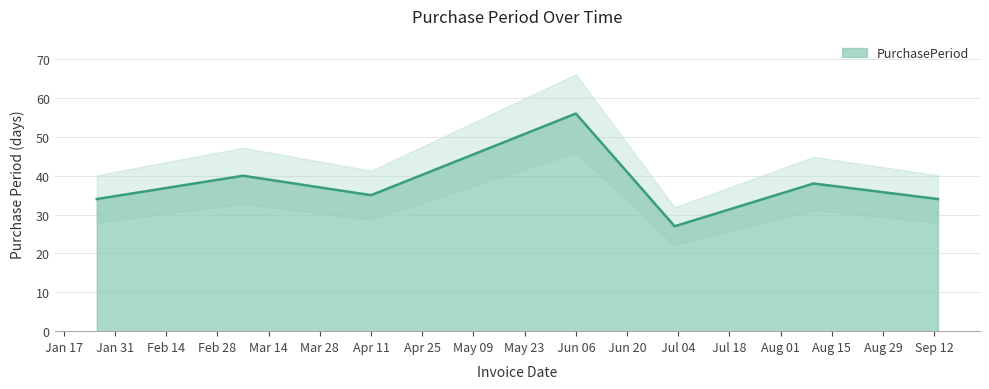

Reading left to right, extract all data points from this chart.

34	40	35	56	27	38	34